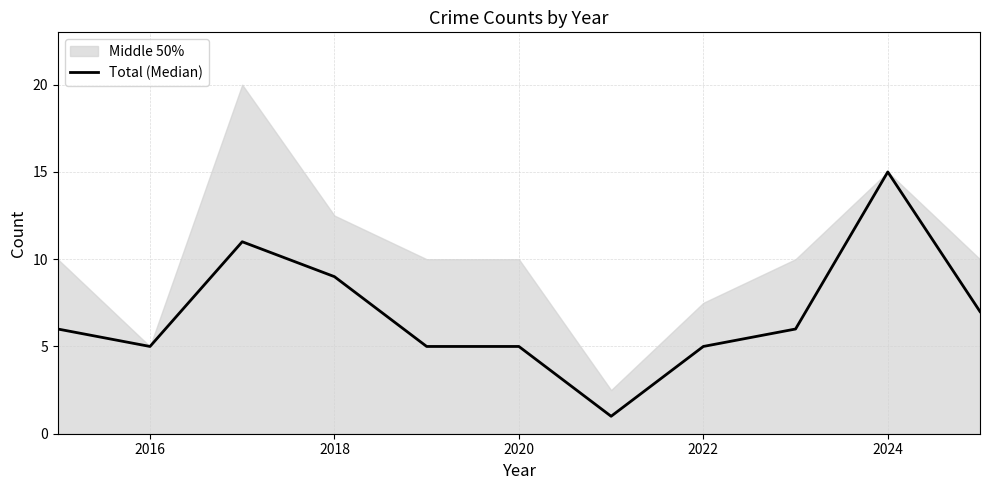

Is this an area chart (filled region under the line)?

No